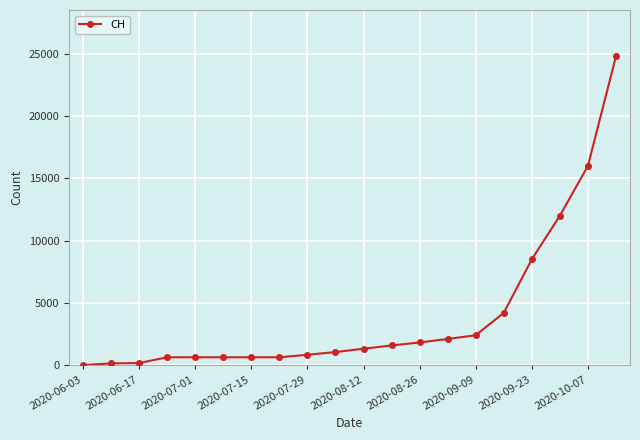

What is the greatest value displayed?

24800